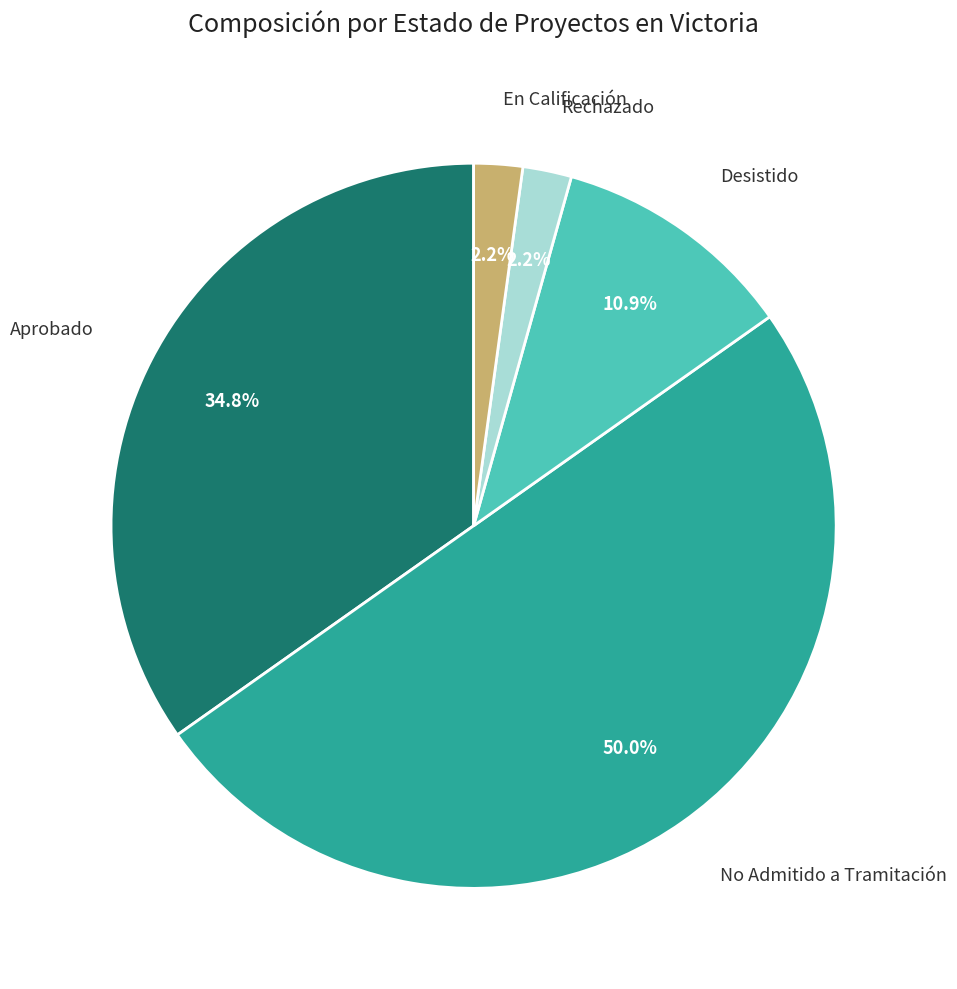

To the nearest percent, what portion does Aprobado represent?

35%